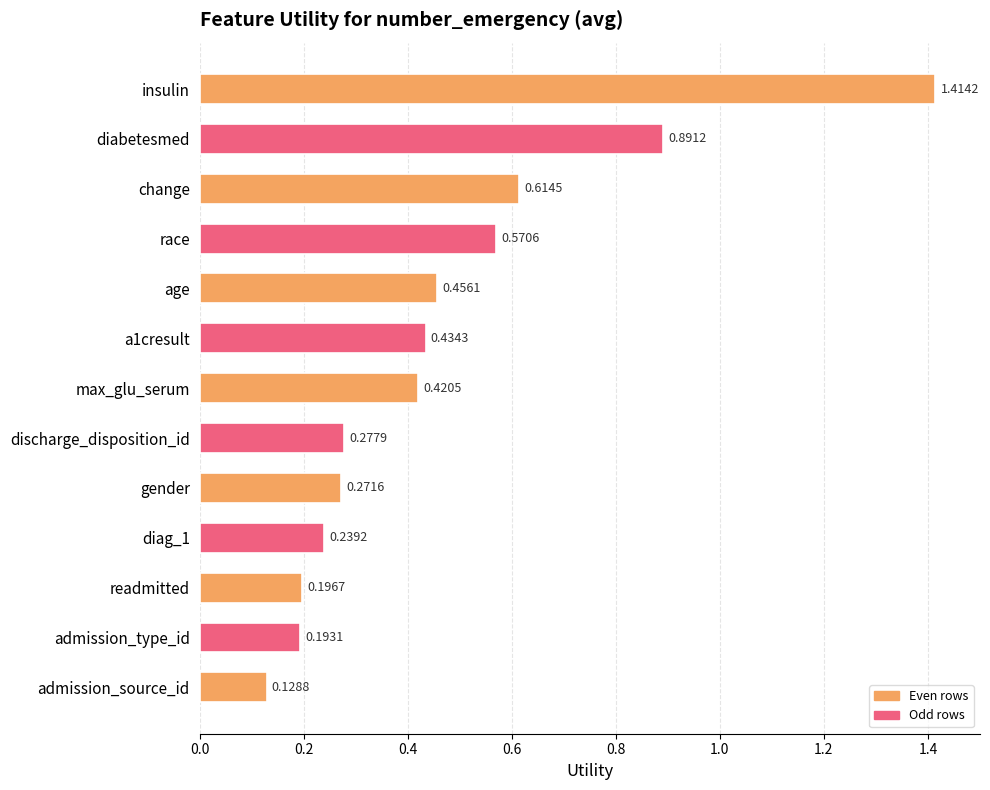

What is the label of the 11th bar from the top?

readmitted